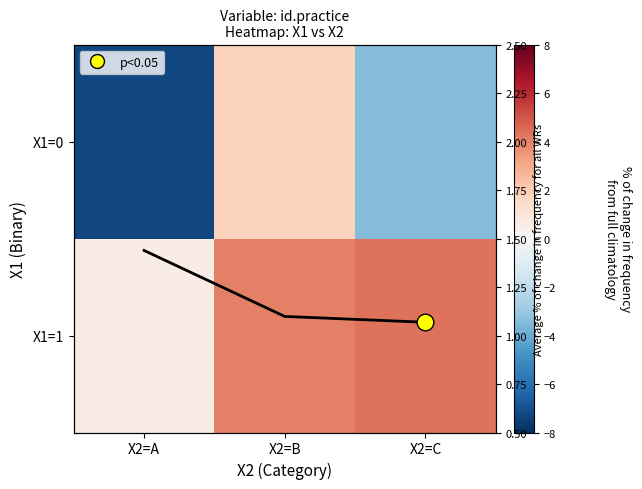

At how many categories does at least one series exceed -6?

3